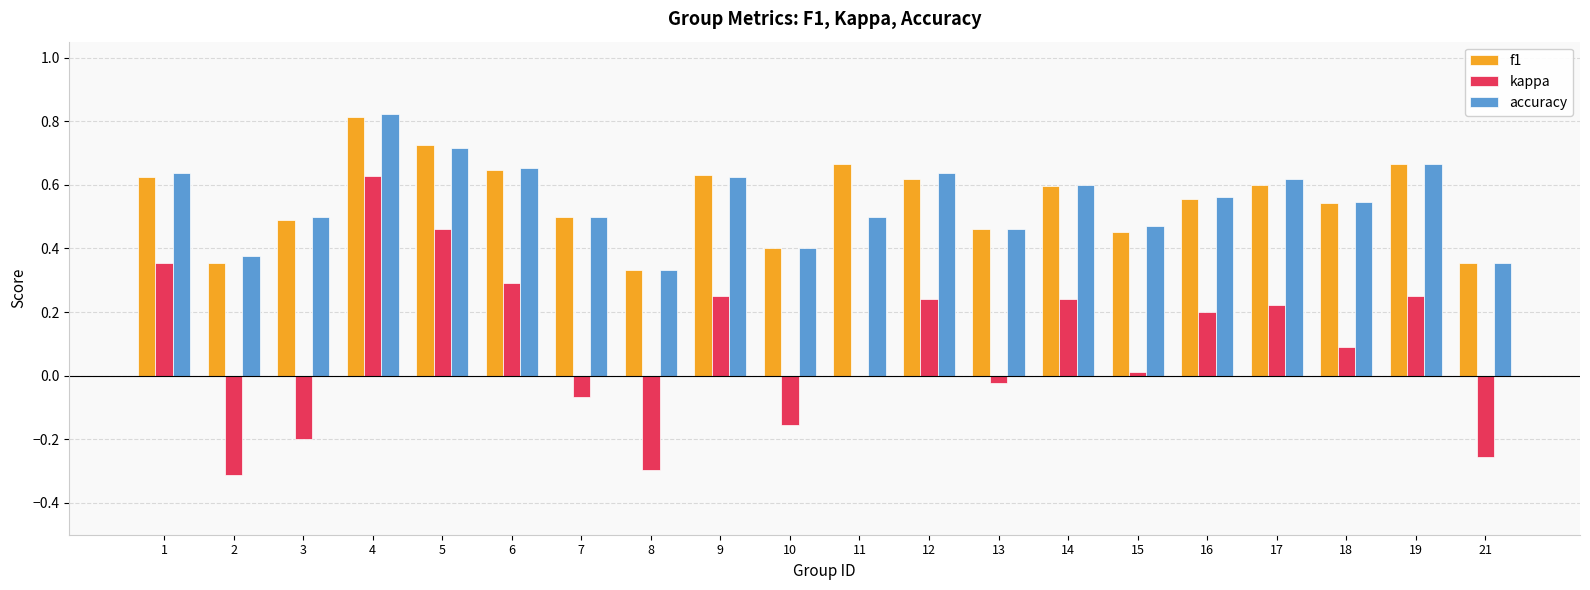

What is the sum of all accuracy values?

11.0